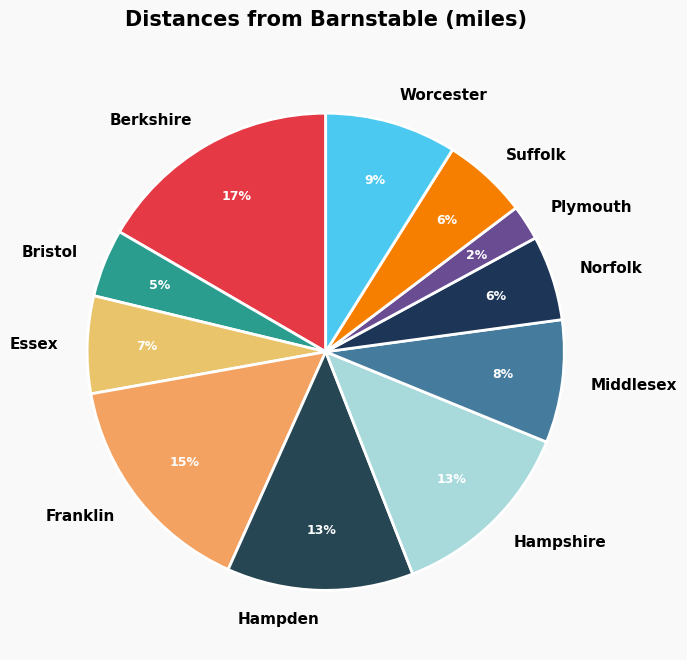

To the nearest percent, what is the average slice percentage?

9%